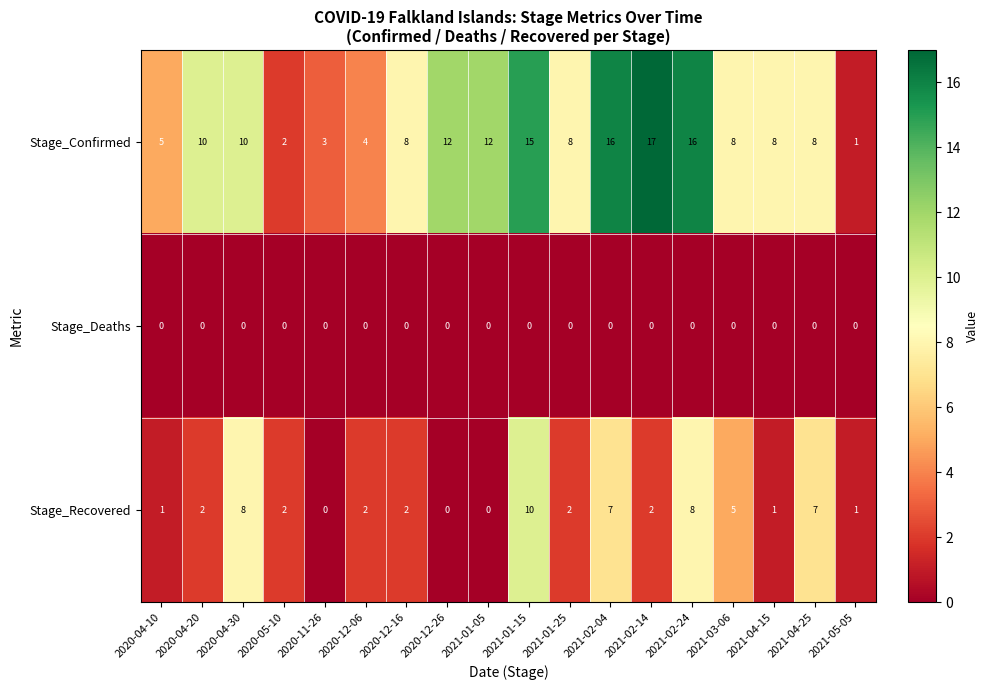

Which category has the highest value in the Stage_Recovered series?

2021-01-15